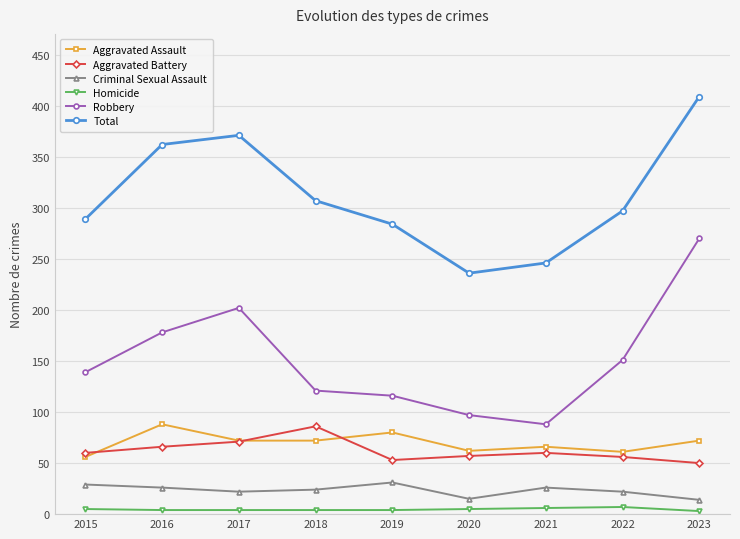

Rank the series at 2016 from lowest to highest value.

Homicide, Criminal Sexual Assault, Aggravated Battery, Aggravated Assault, Robbery, Total